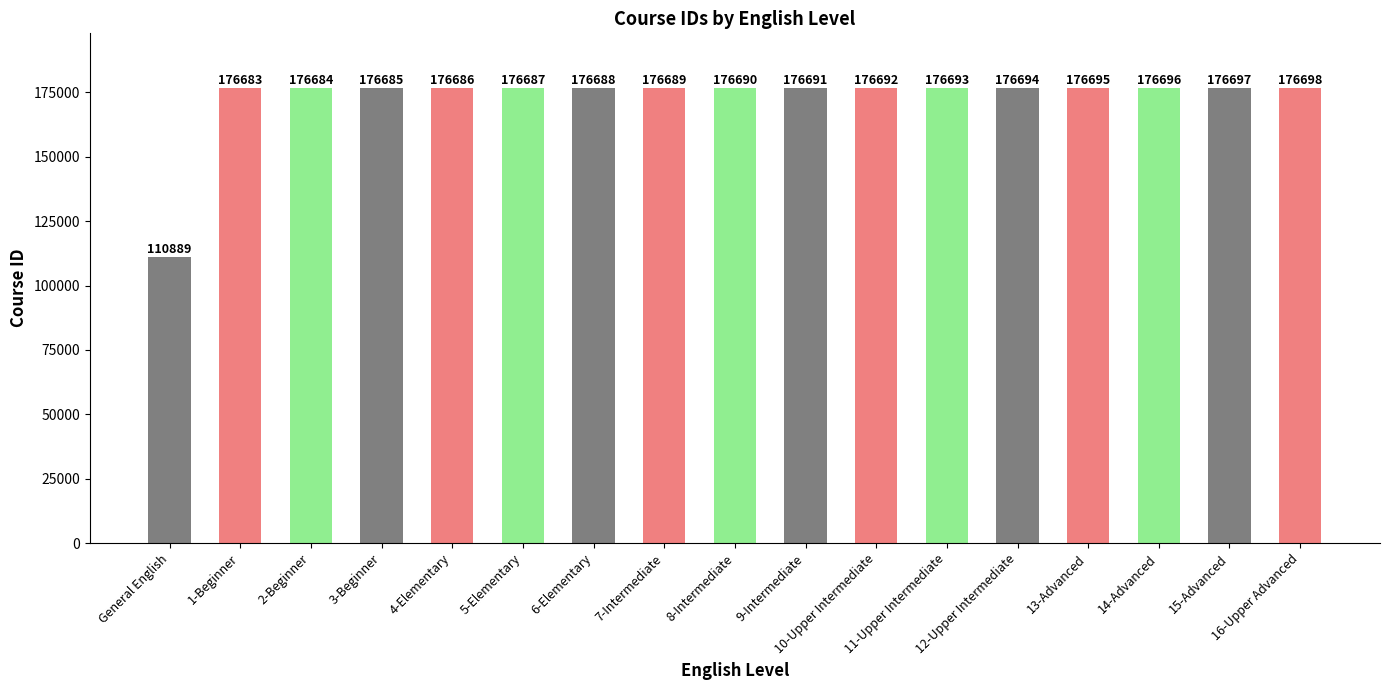

What is the greatest value displayed?

176698